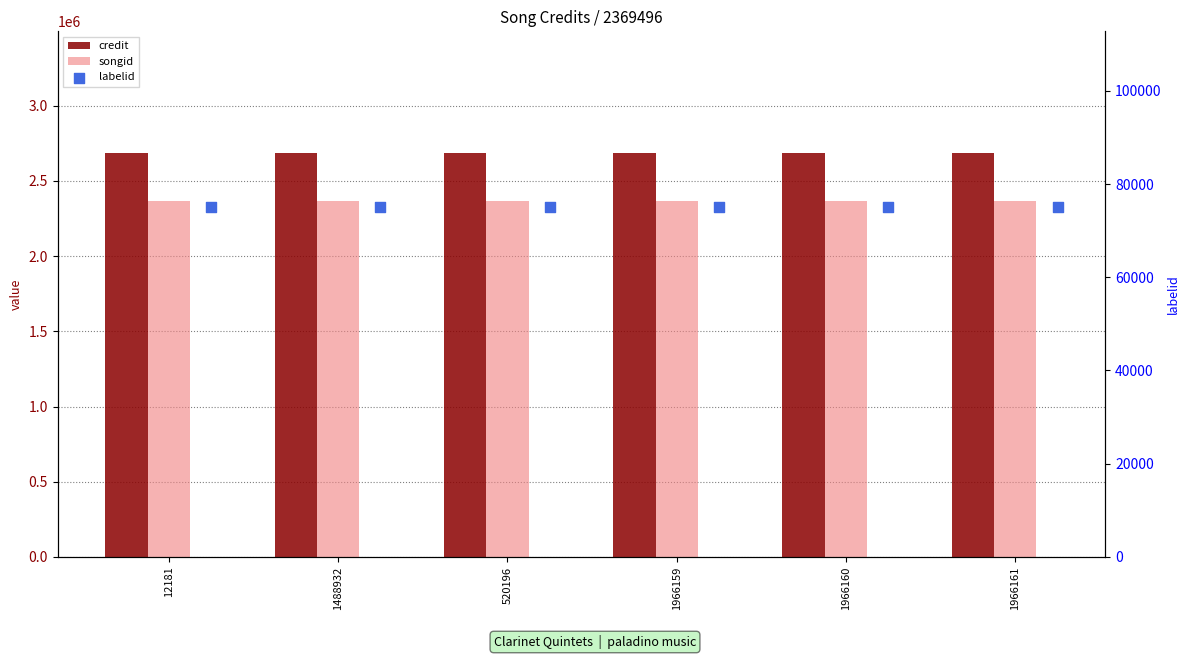

Which series has the widest spread of Y values?

credit